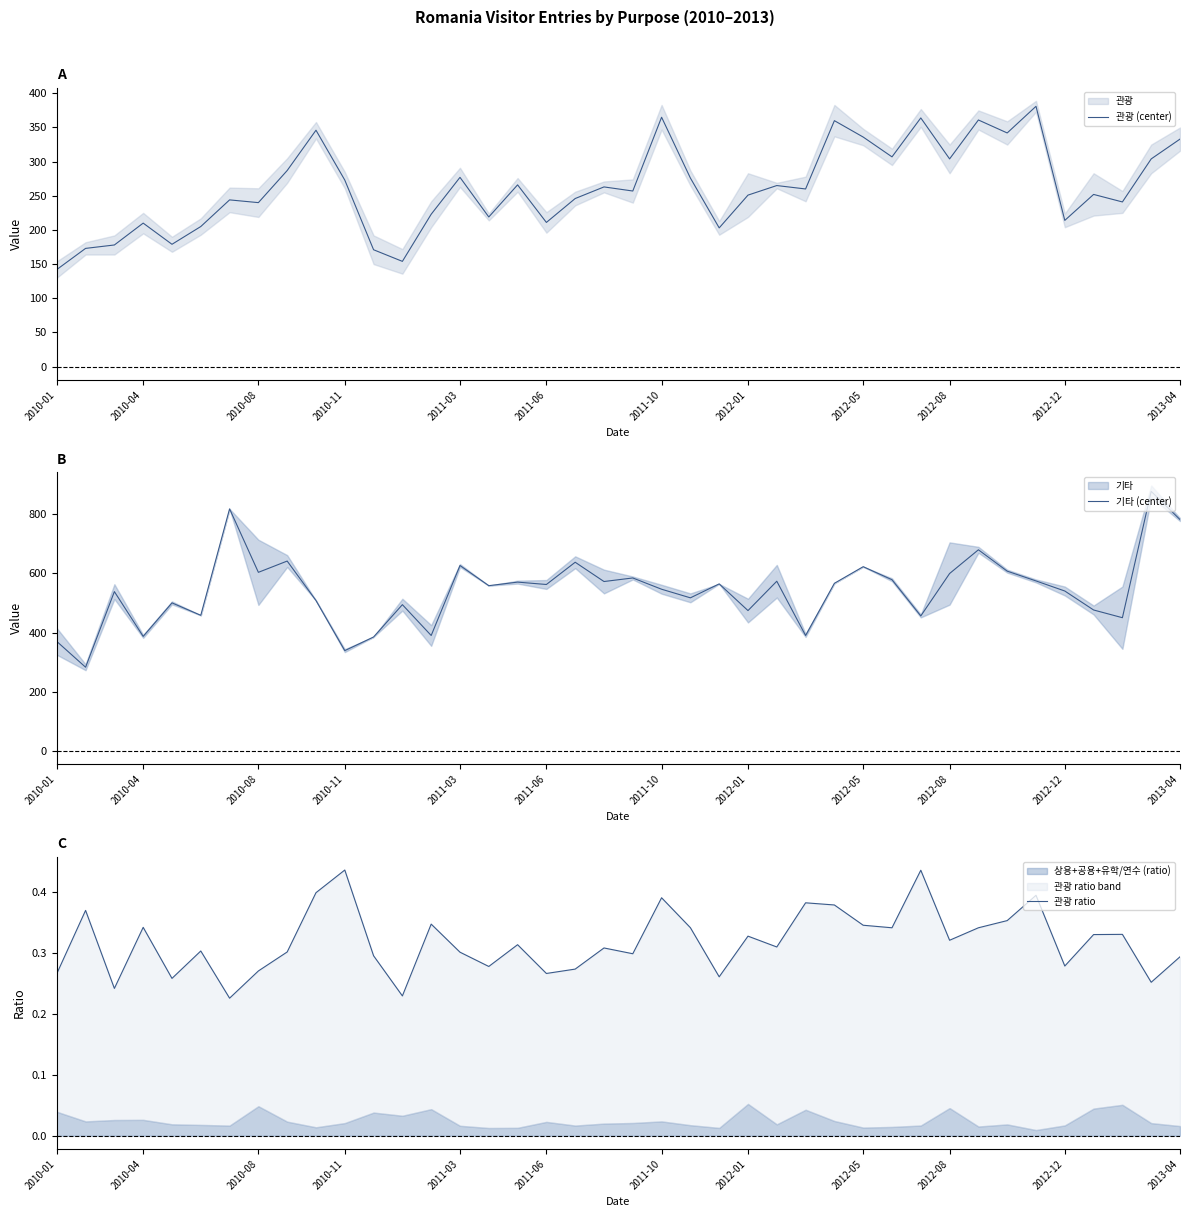

What is the difference between the highest and lowest values at 36?

475.7